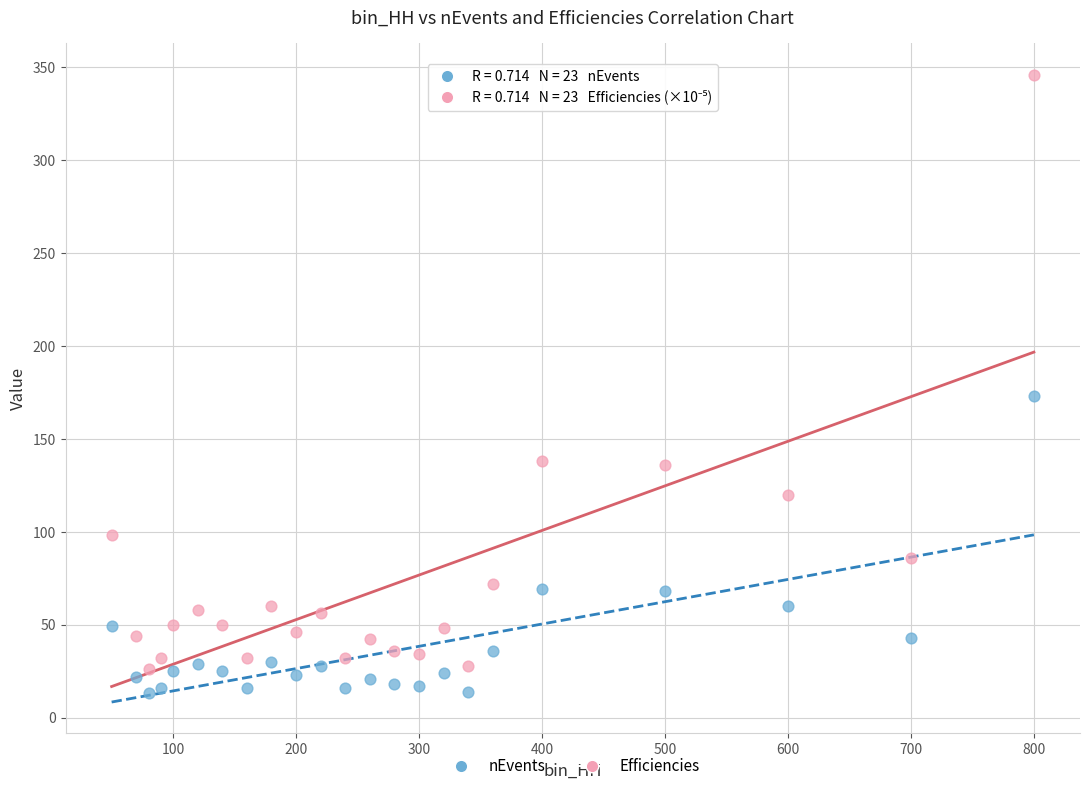

Across all data points, what is the range of Y values (max minus min)?

333.0